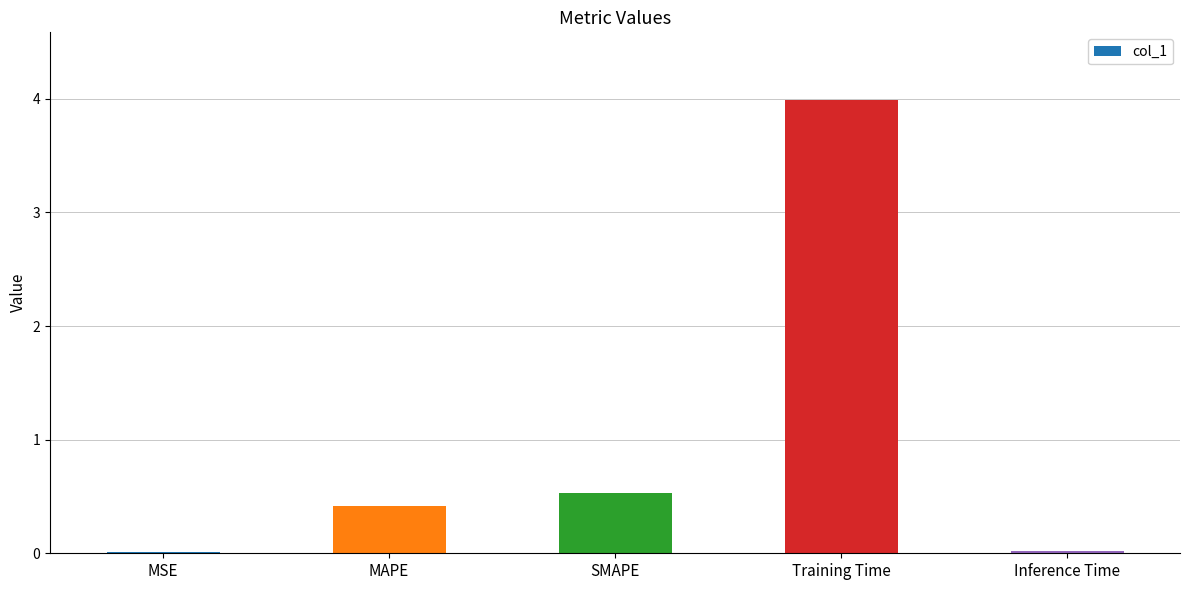

Are the bars grouped side by side (vs. stacked)?

No